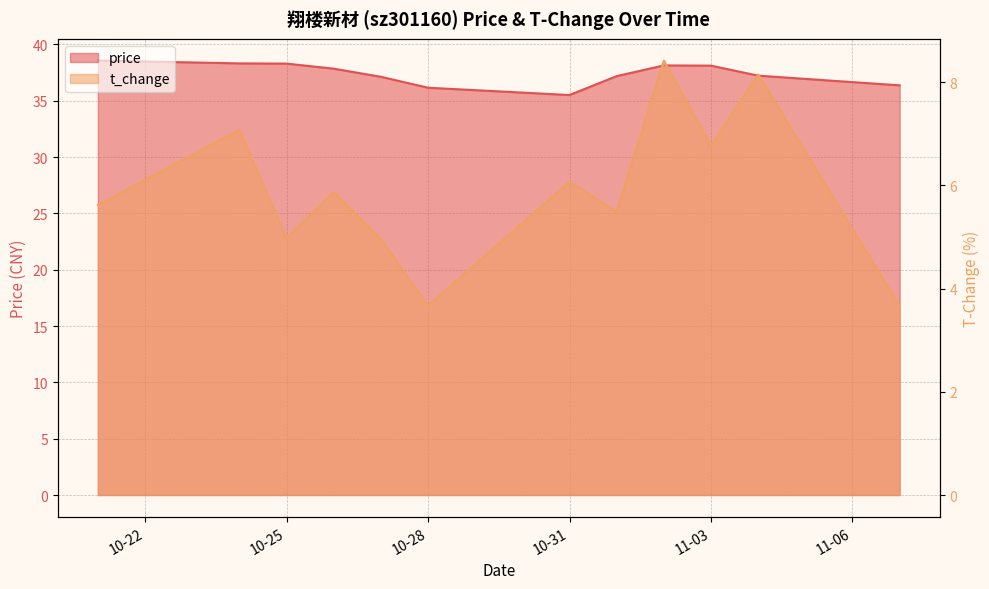

True or false: price has more than 2 points higher than both neighbors.

False